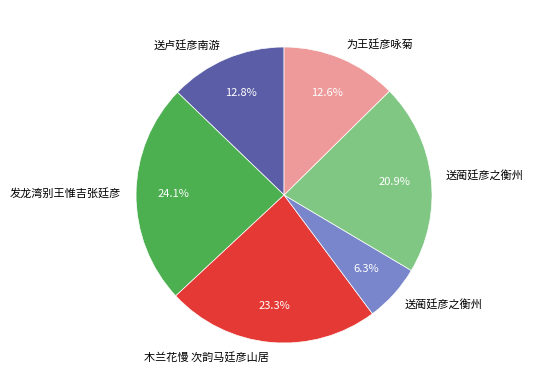

Does any single category account for the majority?

No